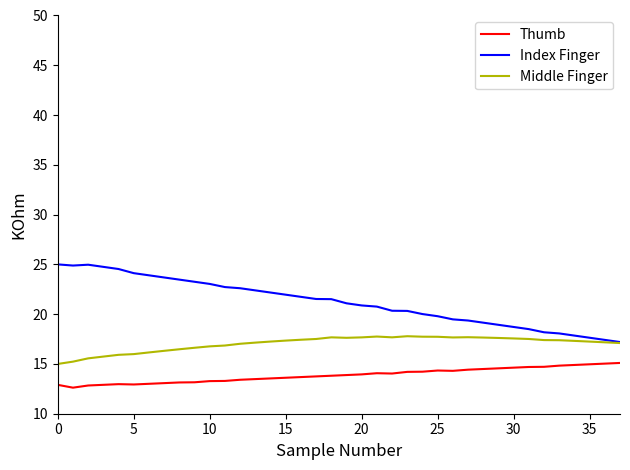

True or false: Thumb and Index Finger intersect in this chart.

False